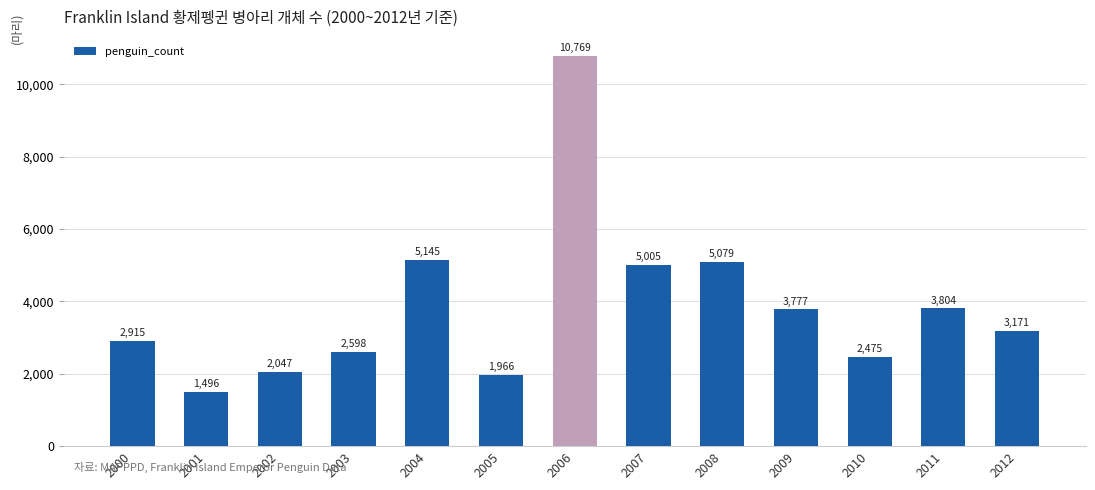

What is the sum of all values?

50247